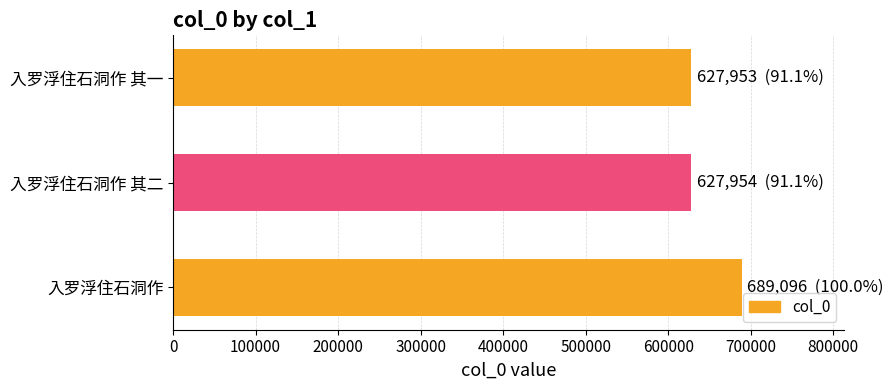

Count the number of data series in this chart.

1